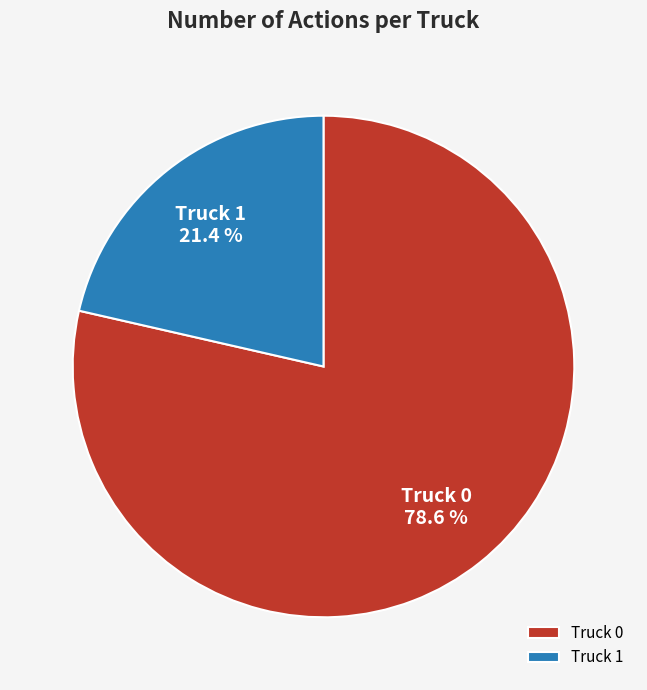

How many slices are in this pie chart?

2